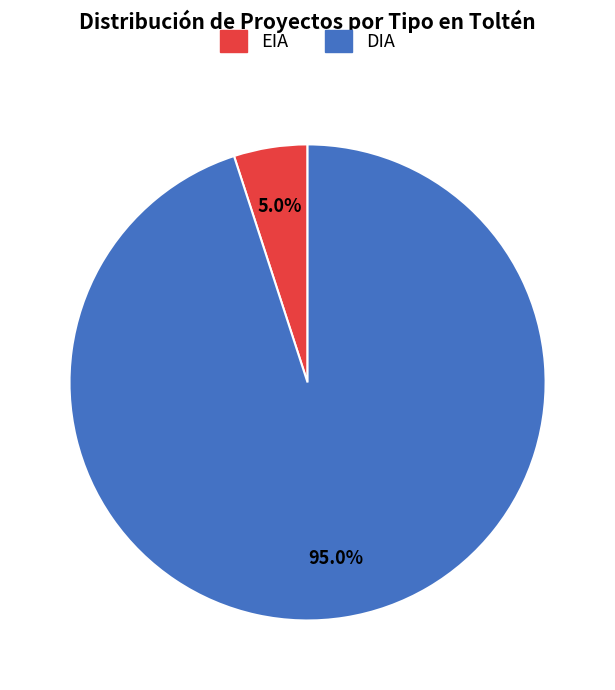

Rank the categories by value from lowest to highest.

EIA, DIA